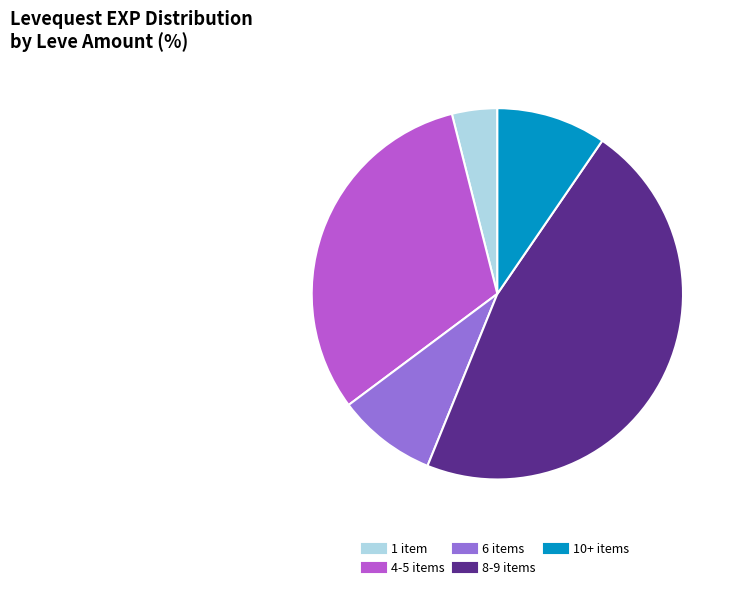

Is there a majority slice in this chart?

No